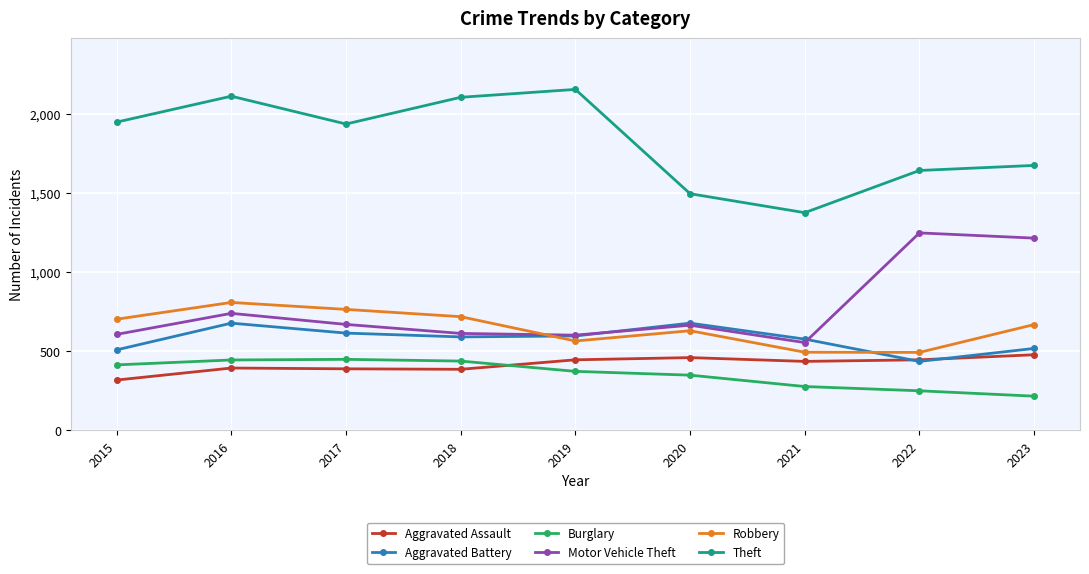

True or false: Robbery and Motor Vehicle Theft cross at least once.

True